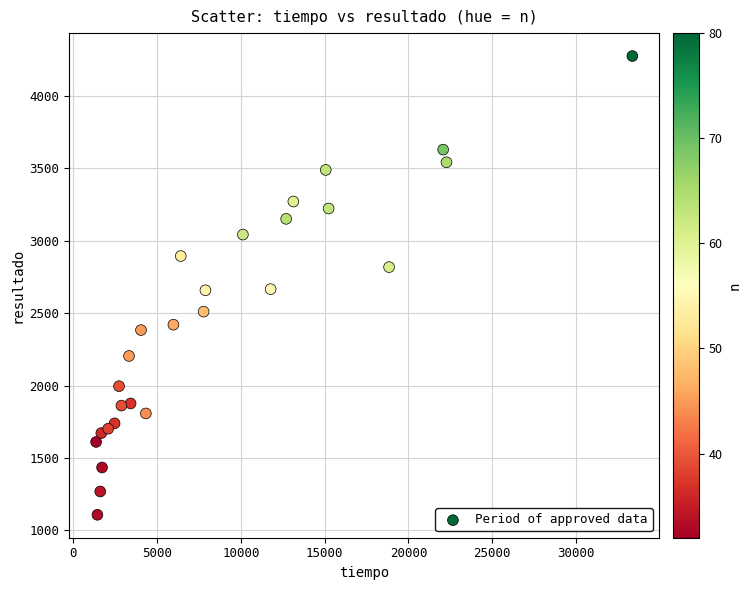

What is the range of Y values (max minus min)?

3166.4